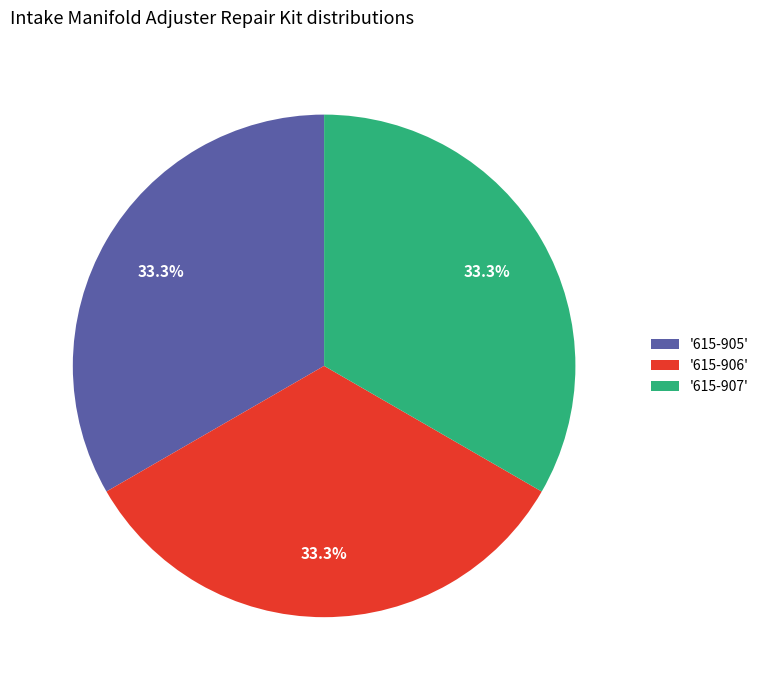

Is the sum of '615-906' and '615-905' greater than half?

Yes